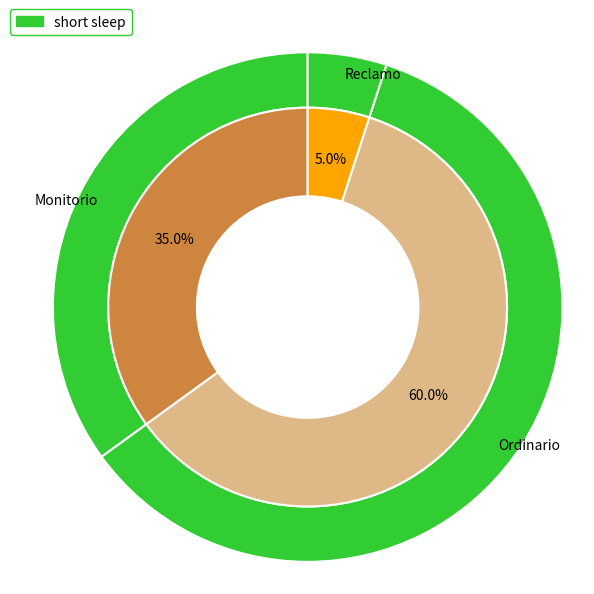

Is it true that Ordinario is 46% of the pie?

False